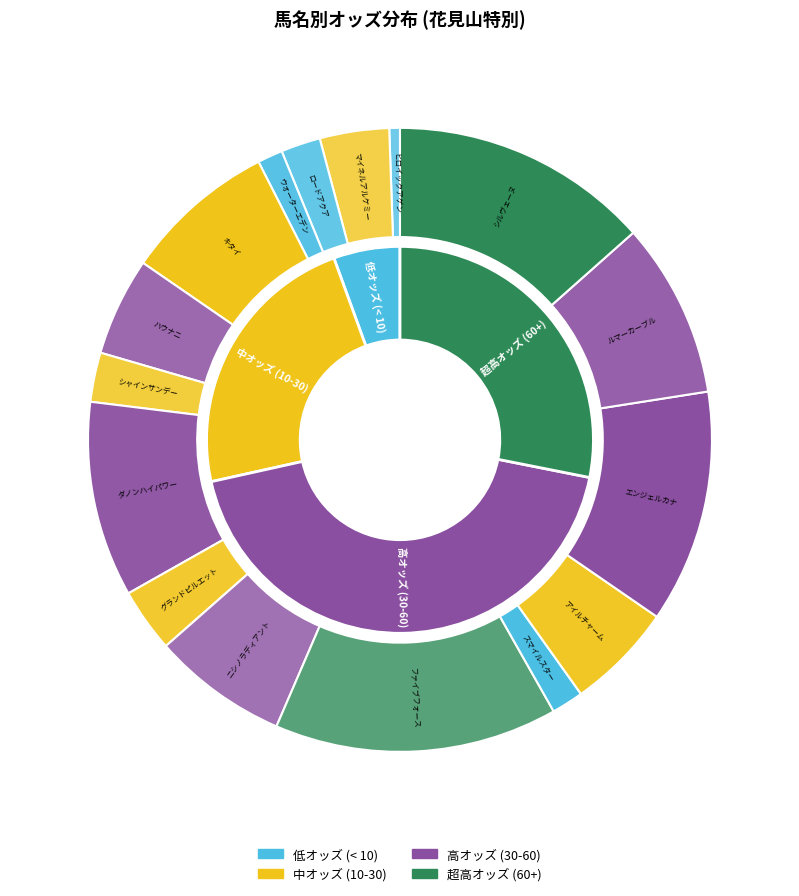

Combined, do ファイブフォース and スマイルスター account for over 50%?

No